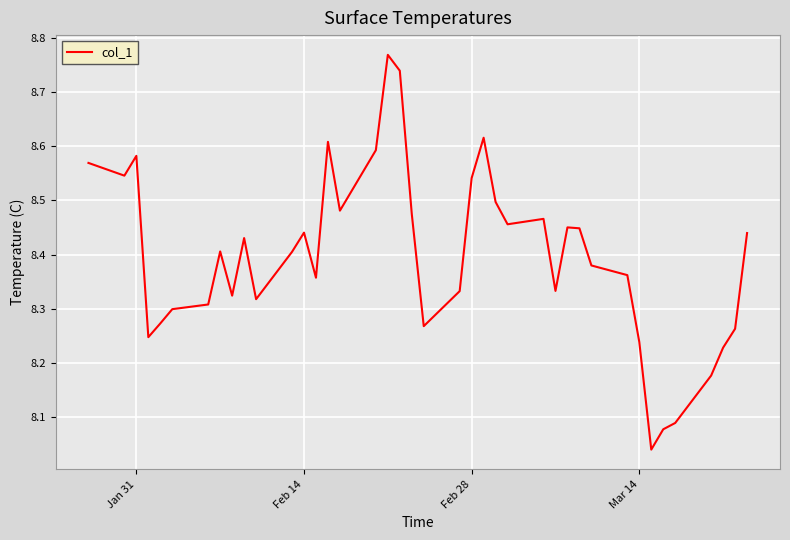

What is the difference between the maximum and minimum values?

0.7